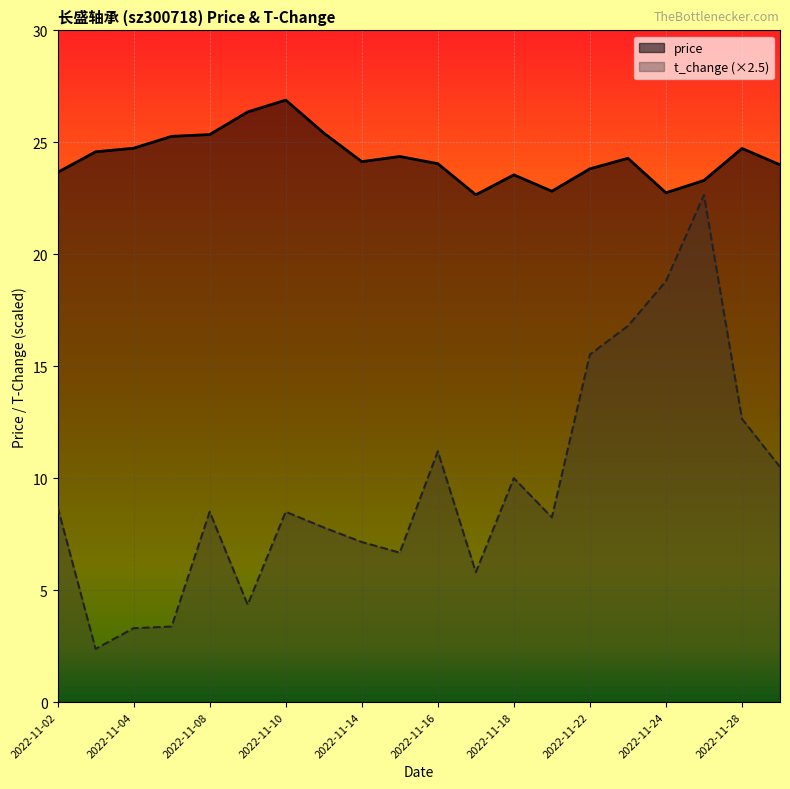

What is the spread (max minus min) of values at 2022-11-03?

22.2